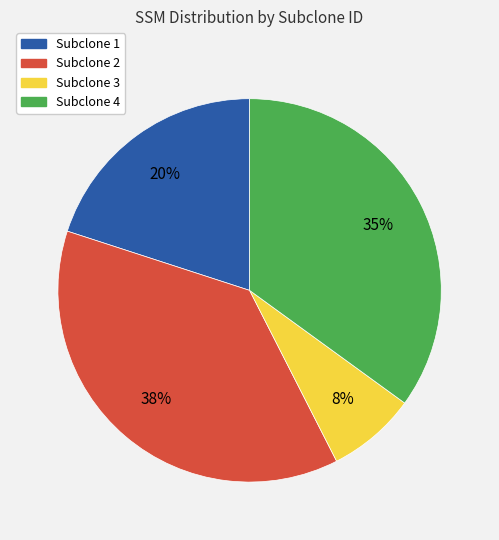

Is the sum of Subclone 2 and Subclone 1 greater than half?

Yes